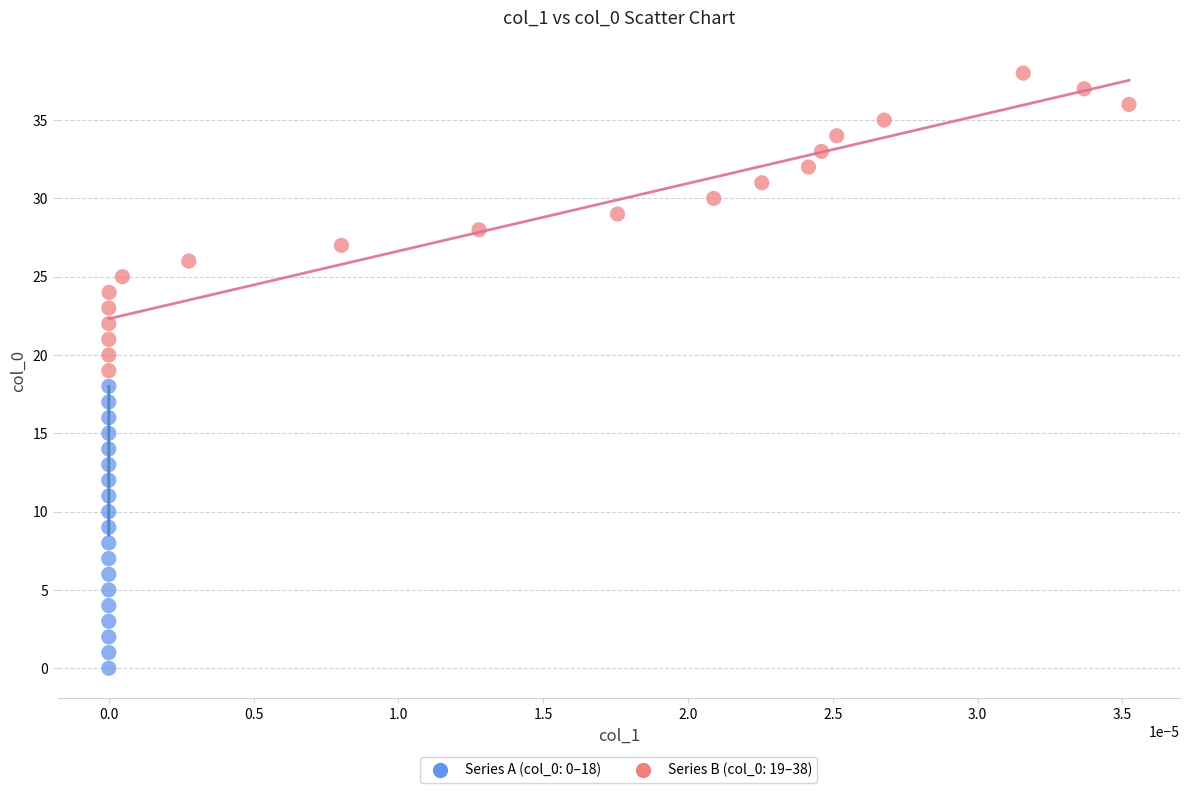

Which series has the widest spread of Y values?

Series B (col_0: 19–38)